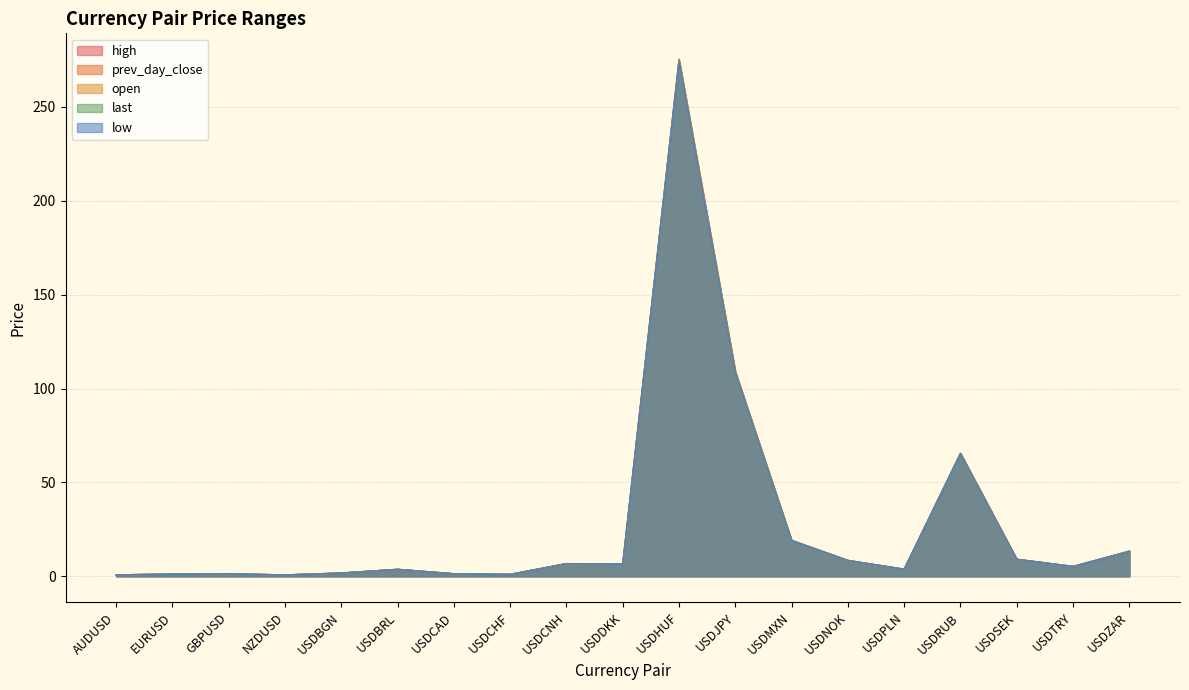

True or false: low and prev_day_close intersect in this chart.

False